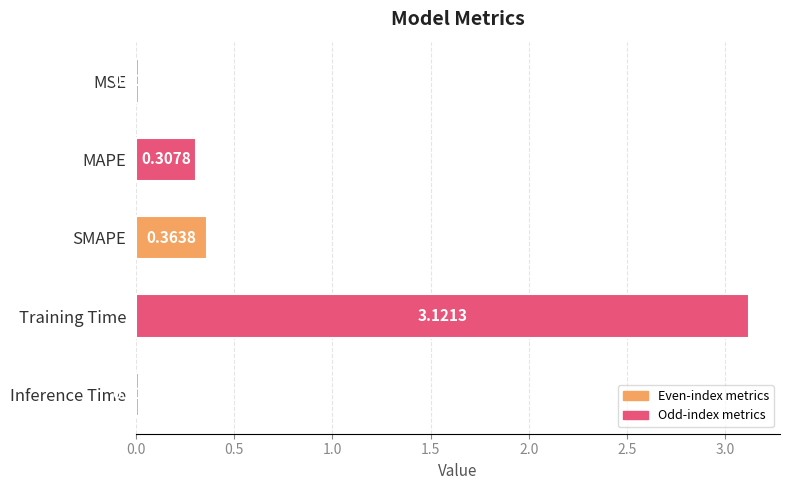

What is the label of the 5th bar from the bottom?

MSE